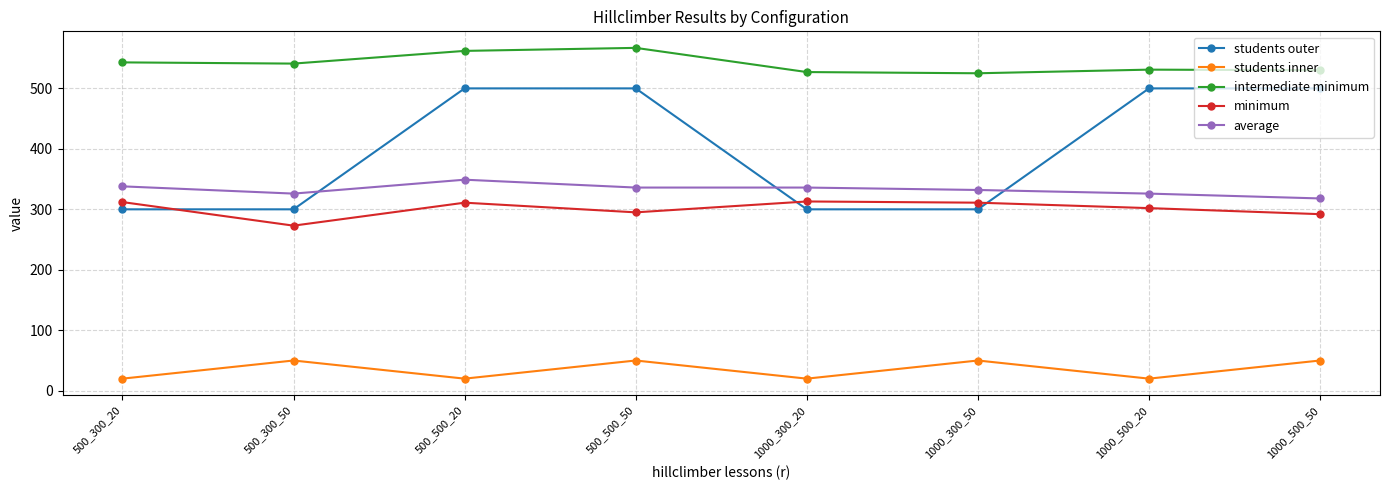

The students inner series shows 50 at 1000_300_50. True or false?

True